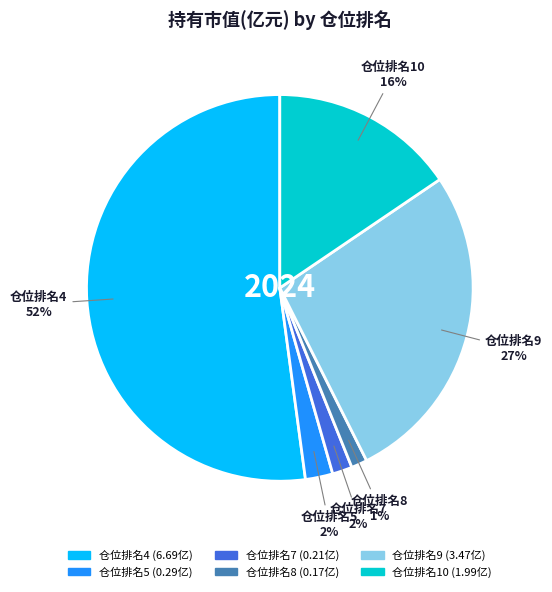

Is there any slice that represents more than half of the pie?

Yes